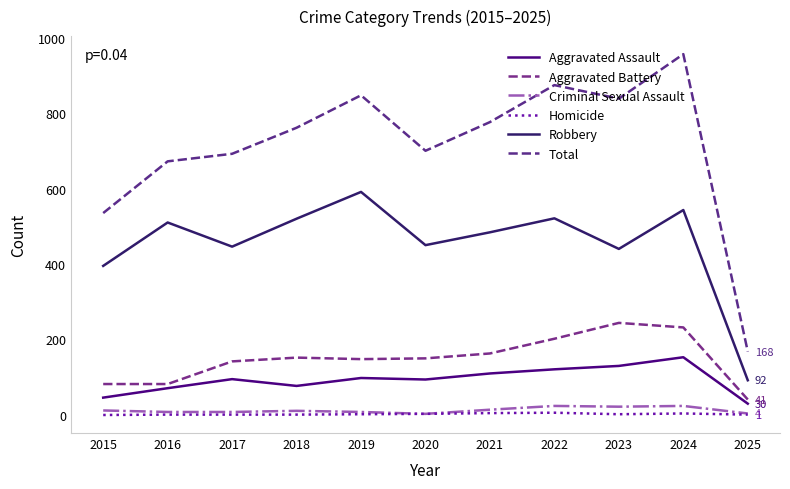

What is the spread (max minus min) of values at 2016?

671